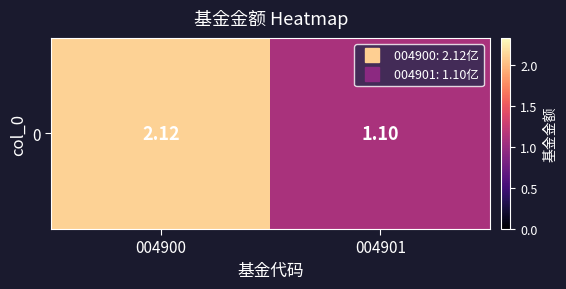

Which label corresponds to the largest value in the chart?

004900